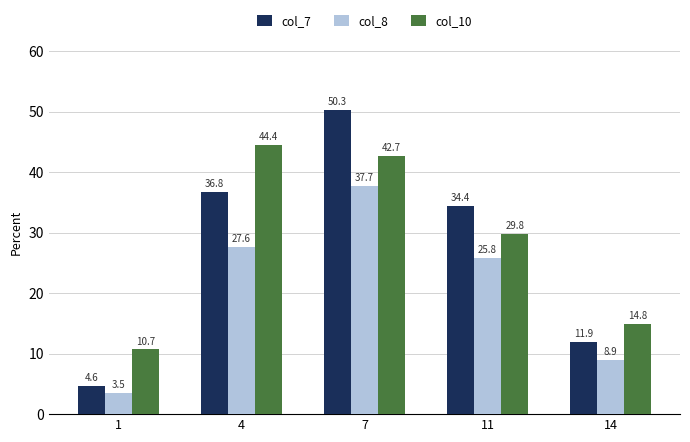

The value of col_7 at 1 is 2.8. True or false?

False